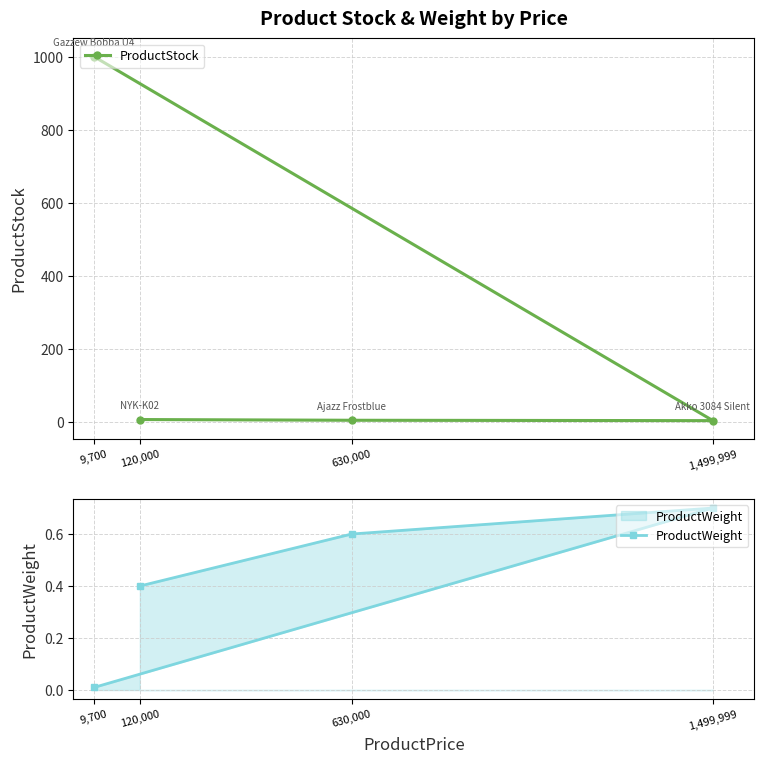

Rank the series at 630,000 from lowest to highest value.

ProductWeight, ProductStock